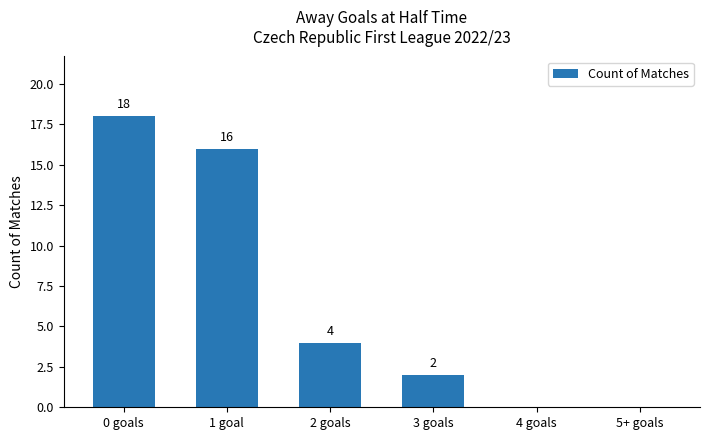

Where does the data first go above 4?

0 goals